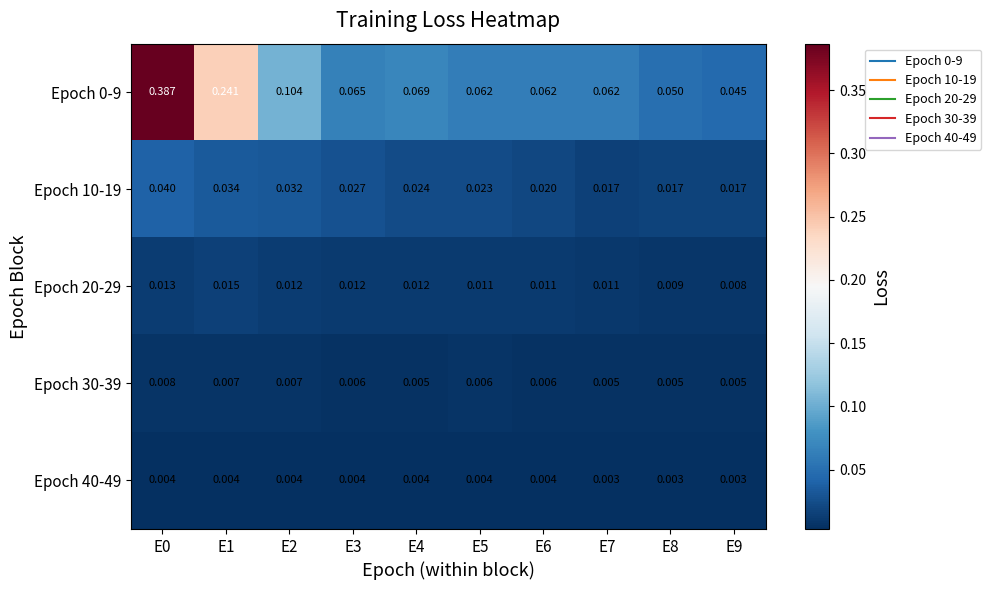

Is the value of Epoch 30-39 at E6 greater than the value of Epoch 40-49 at E4?

Yes